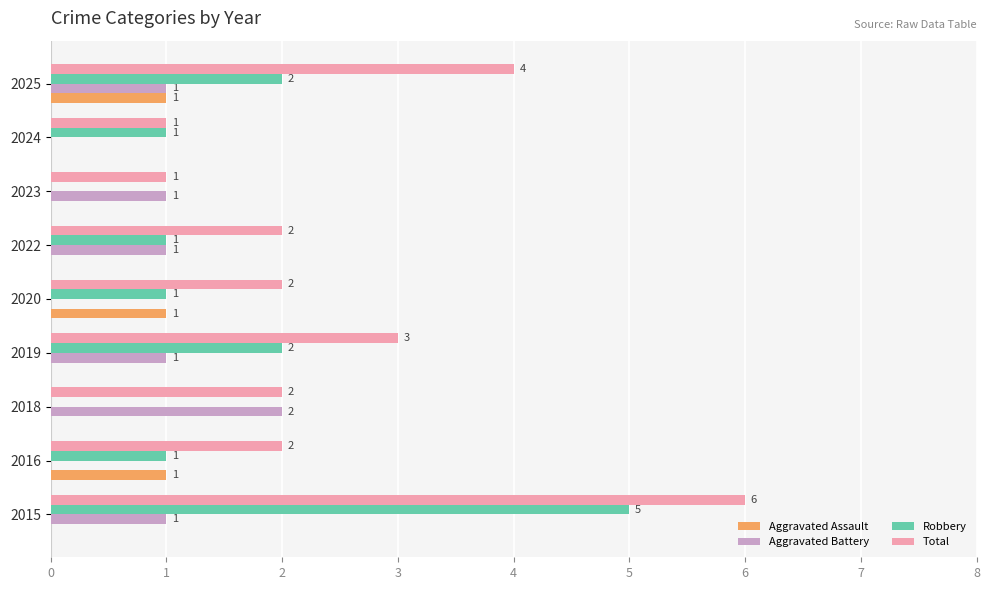

The Total series shows 0 at 2023. True or false?

False